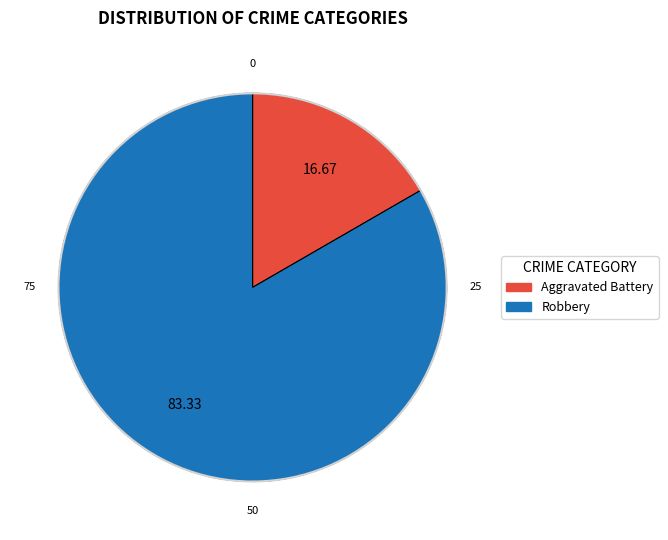

Is the sum of Robbery and Aggravated Battery greater than half?

Yes